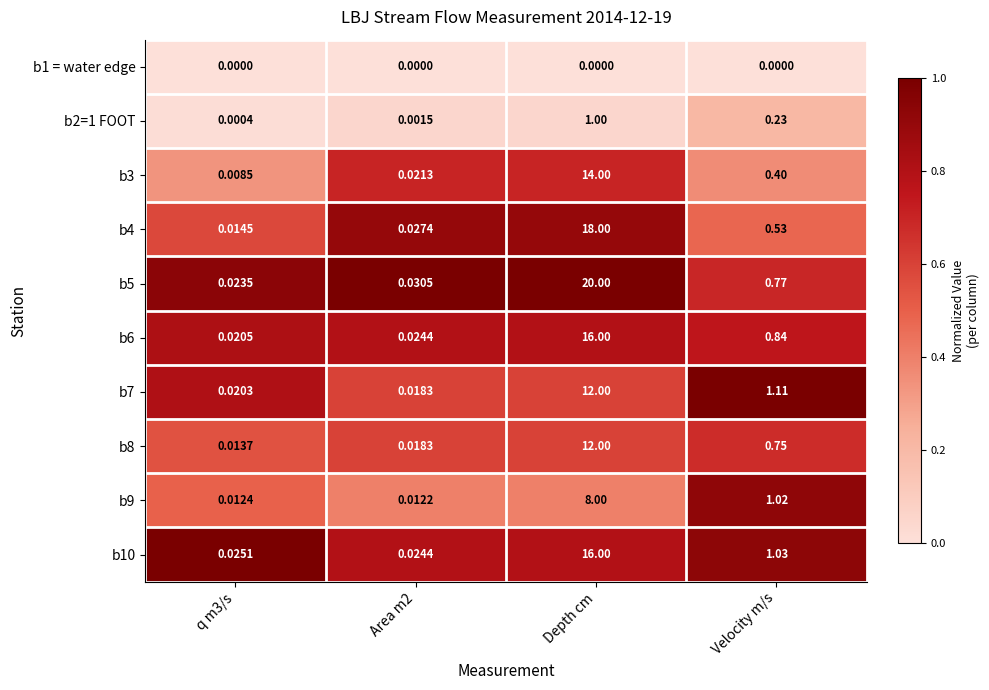

At which category is the sum across all series the highest?

Depth cm